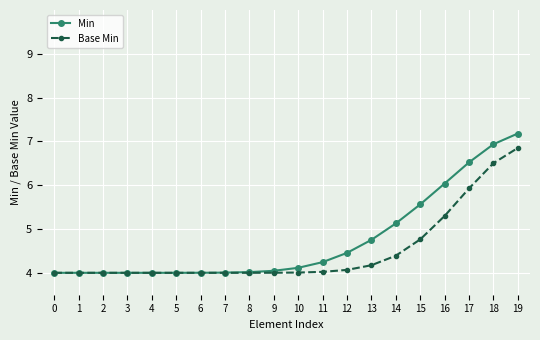

Is it true that Base Min equals 6.6 at 1?

False